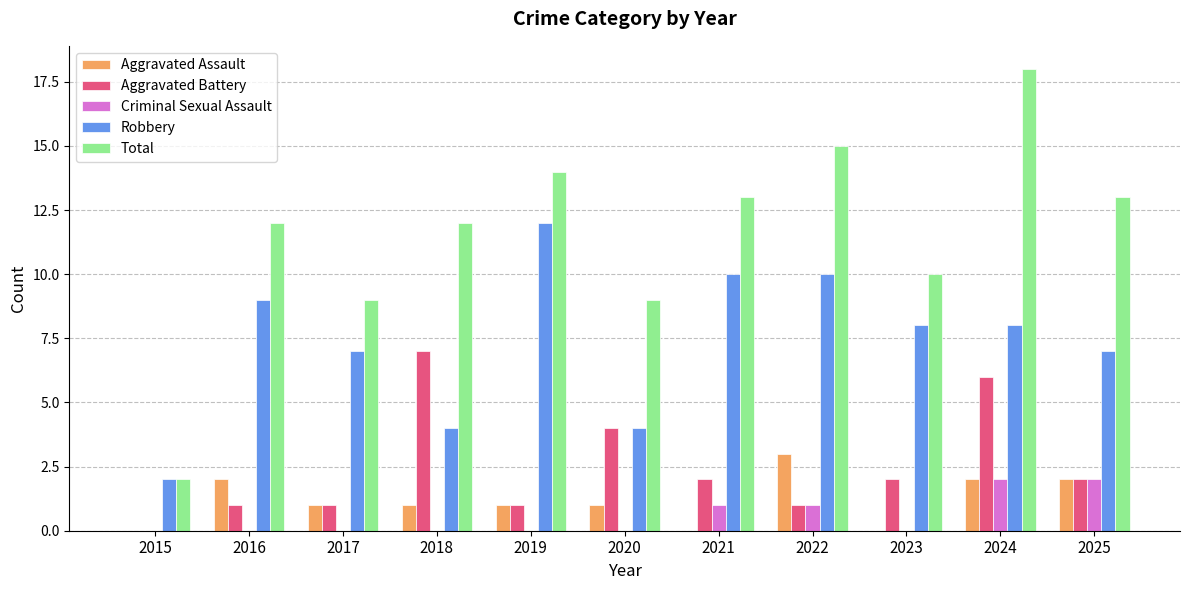

True or false: Criminal Sexual Assault has a value of 0 at 2016.

True